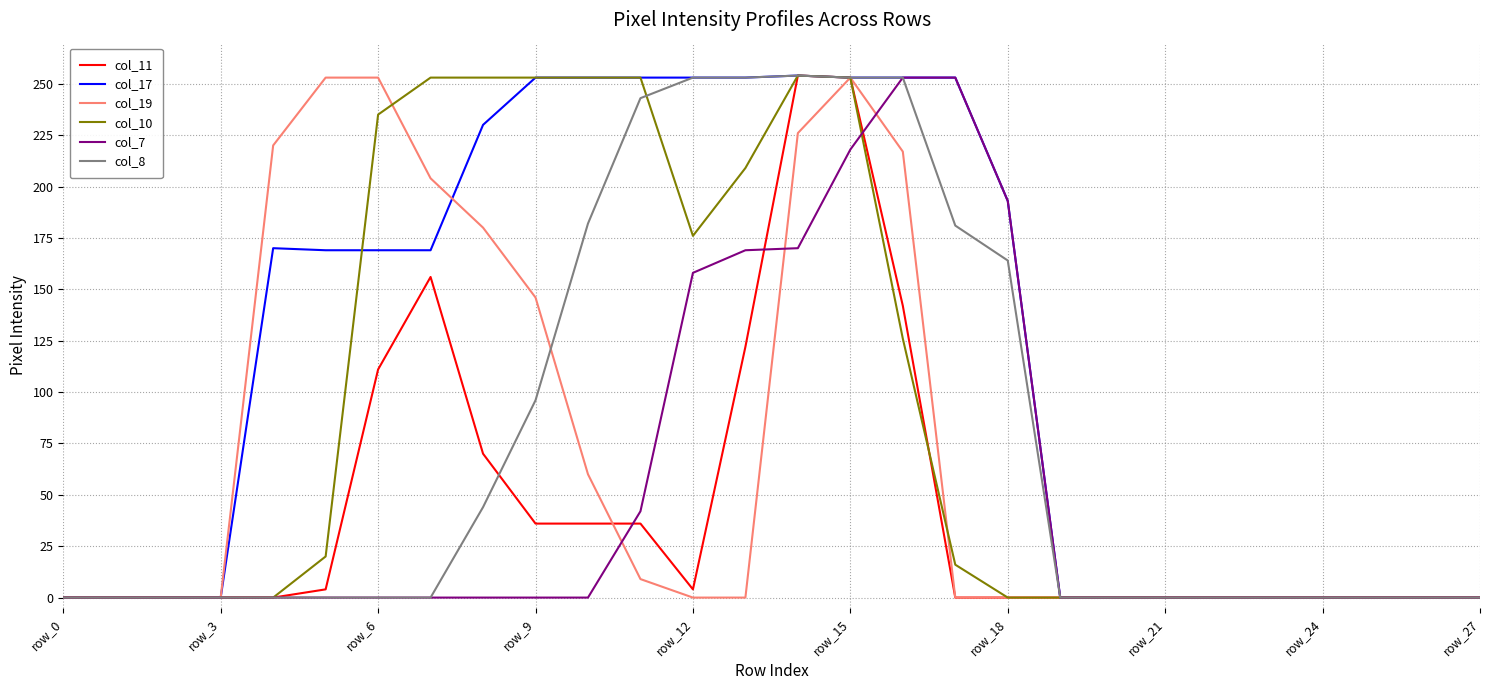

True or false: col_8 and col_7 cross at least once.

False